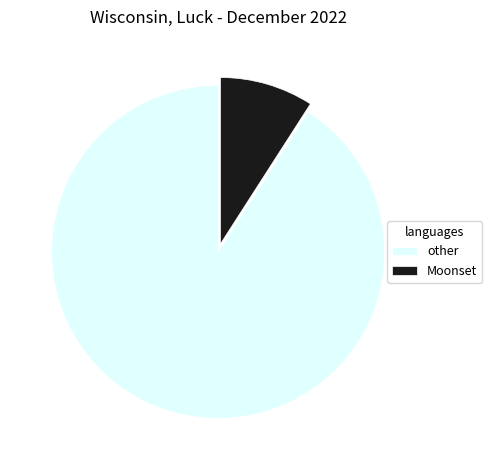

Approximately how many times larger is the value at other compared to Moonset?

10.0